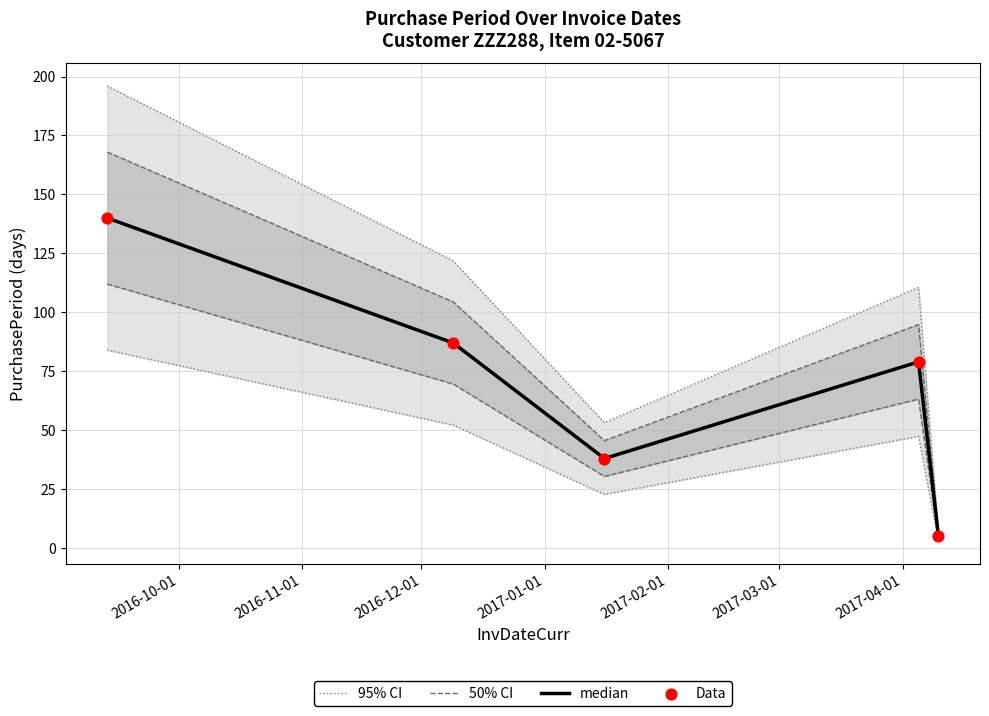

Which series contains the highest Y value?

95% CI